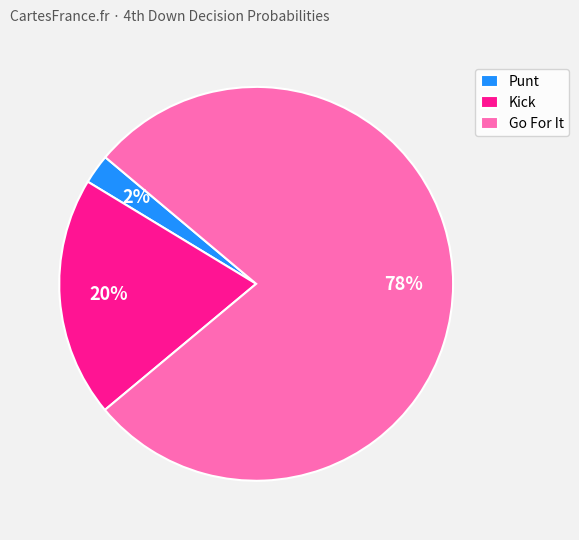

Combined, do Go For It and Punt account for over 50%?

Yes